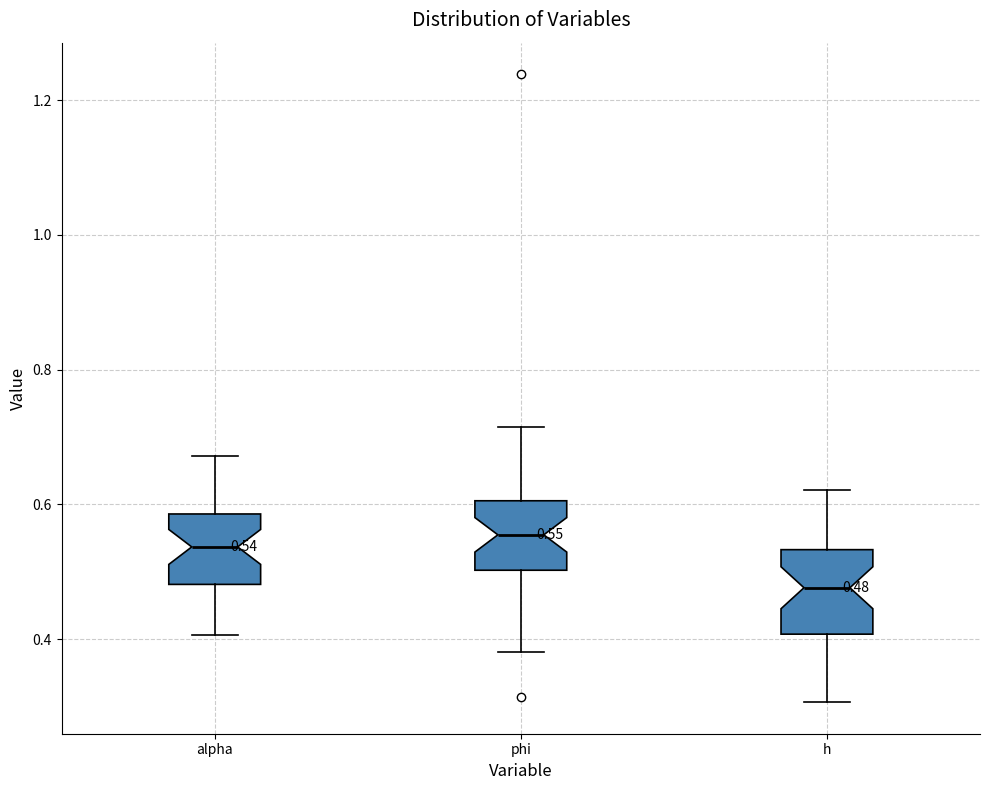

Comparing the boxes themselves (not the whiskers), which one is the tallest?

h